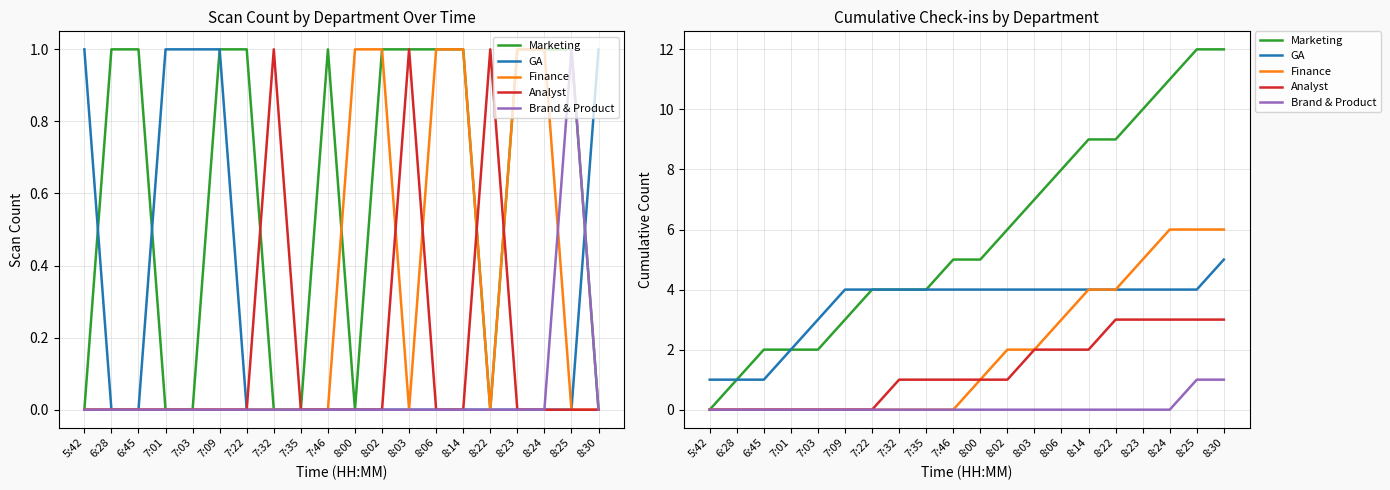

At which label does Analyst first exceed 1?

8:03